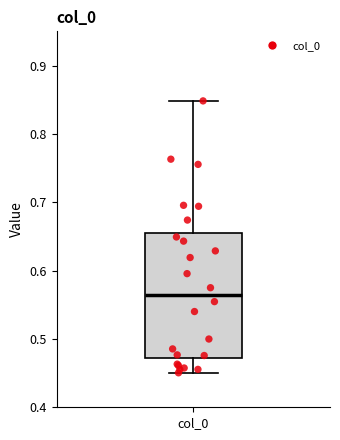

Transcribe this box plot: give where the median line is, the range the box spans, and where the two whiskers end, as read against the y-axis. The values are not printed on the chart, so give them approximately, as read against the axis.

median 0.56, box 0.47 to 0.66, whiskers 0.45 to 0.85